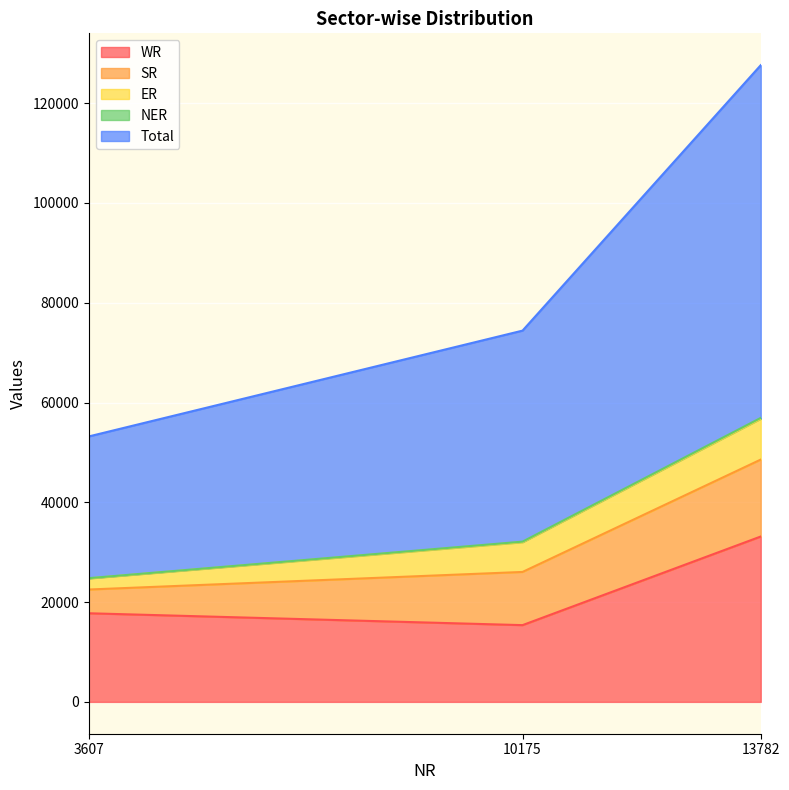

Which series has the widest spread of values?

Total